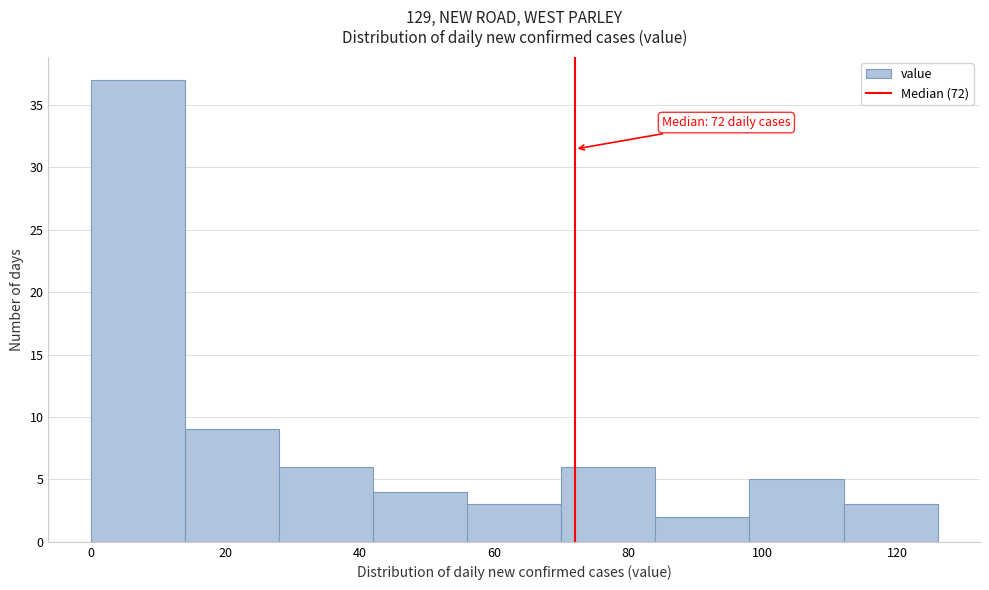

Which range on the x-axis has the tallest bar?

0 to 14